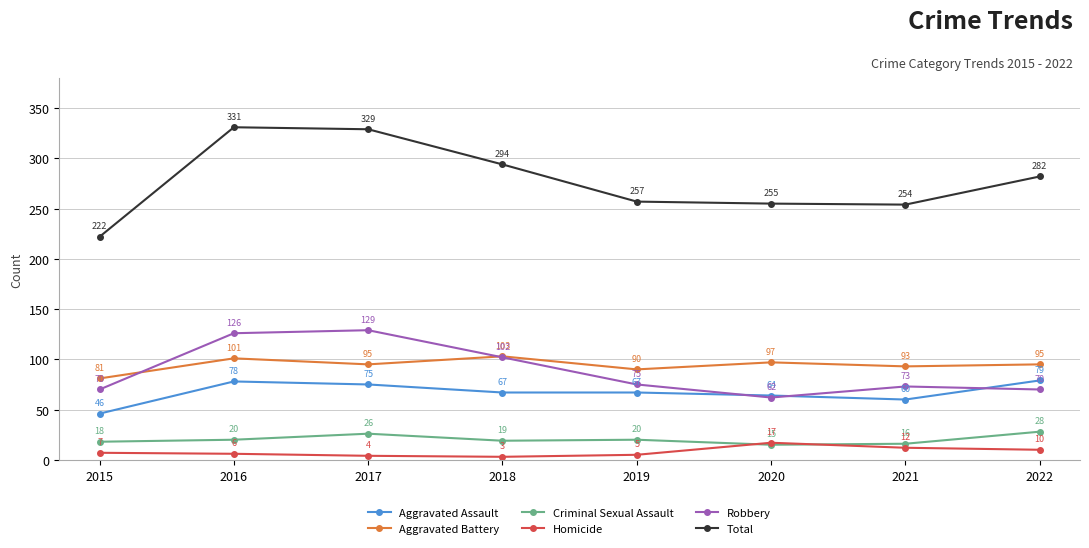

Which label corresponds to the largest value in the chart?

2016